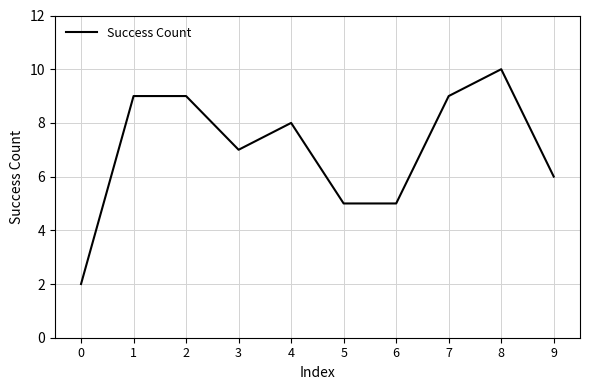

True or false: the data shows 5 at 5.

True